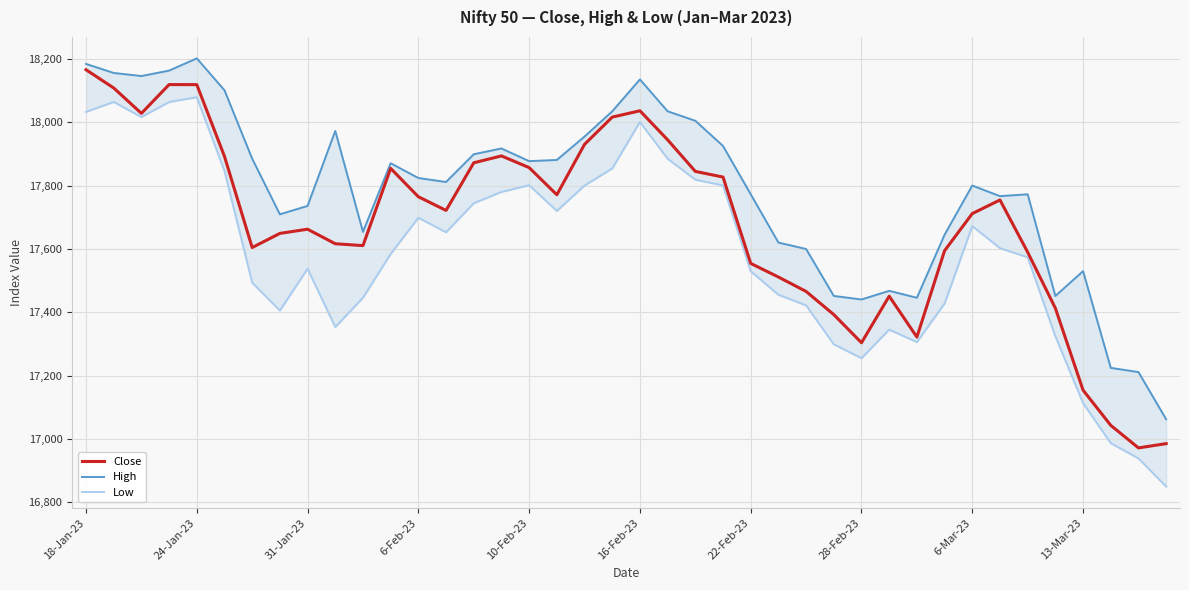

What is the minimum value shown in the chart?

16850.2